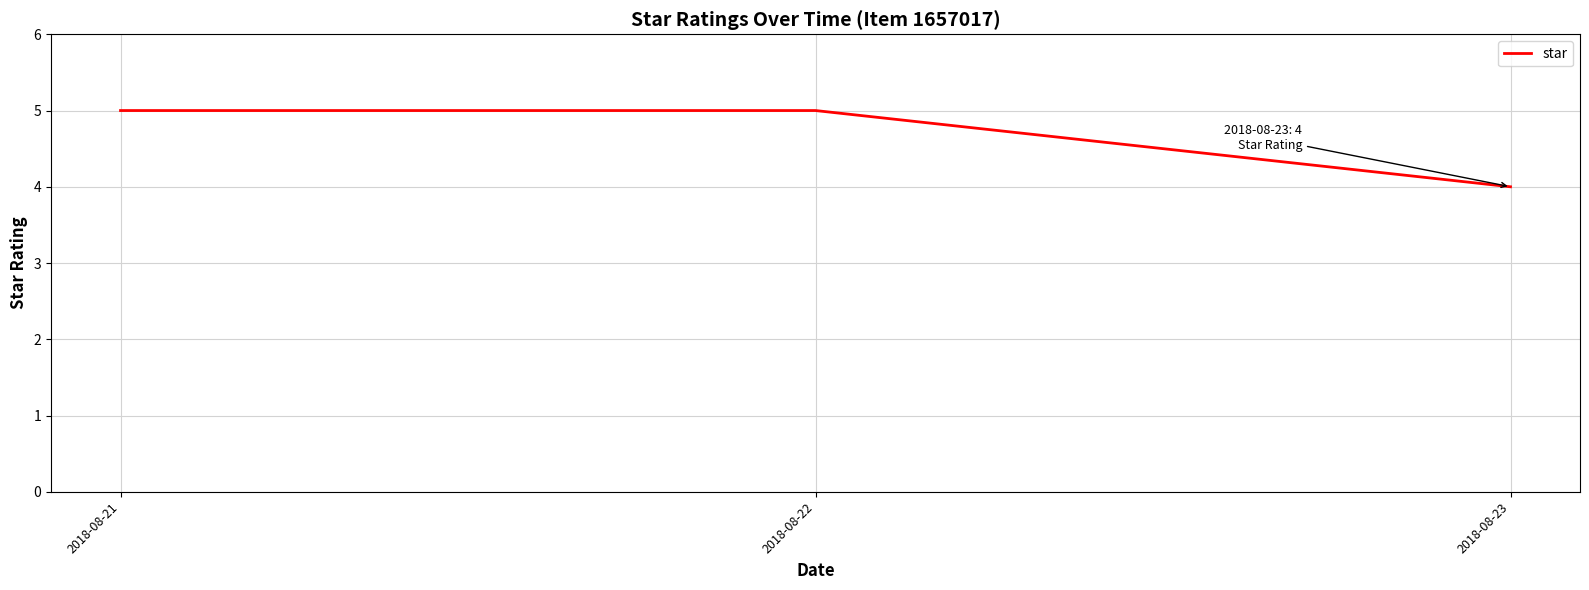

What value does the data have at 2018-08-22?

5